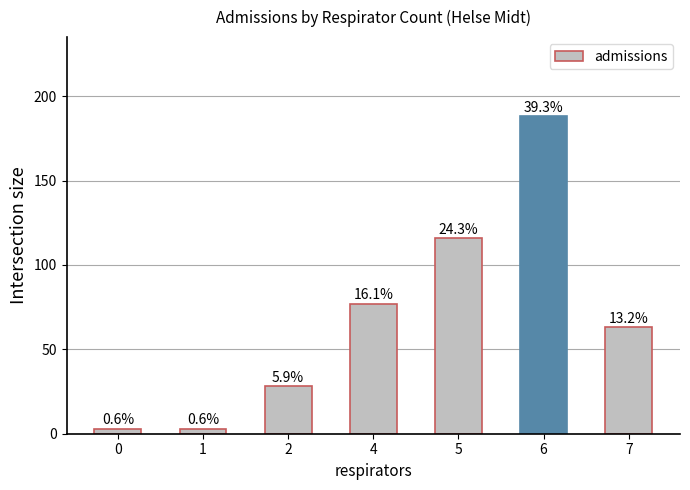

How many bars are there in total?

7